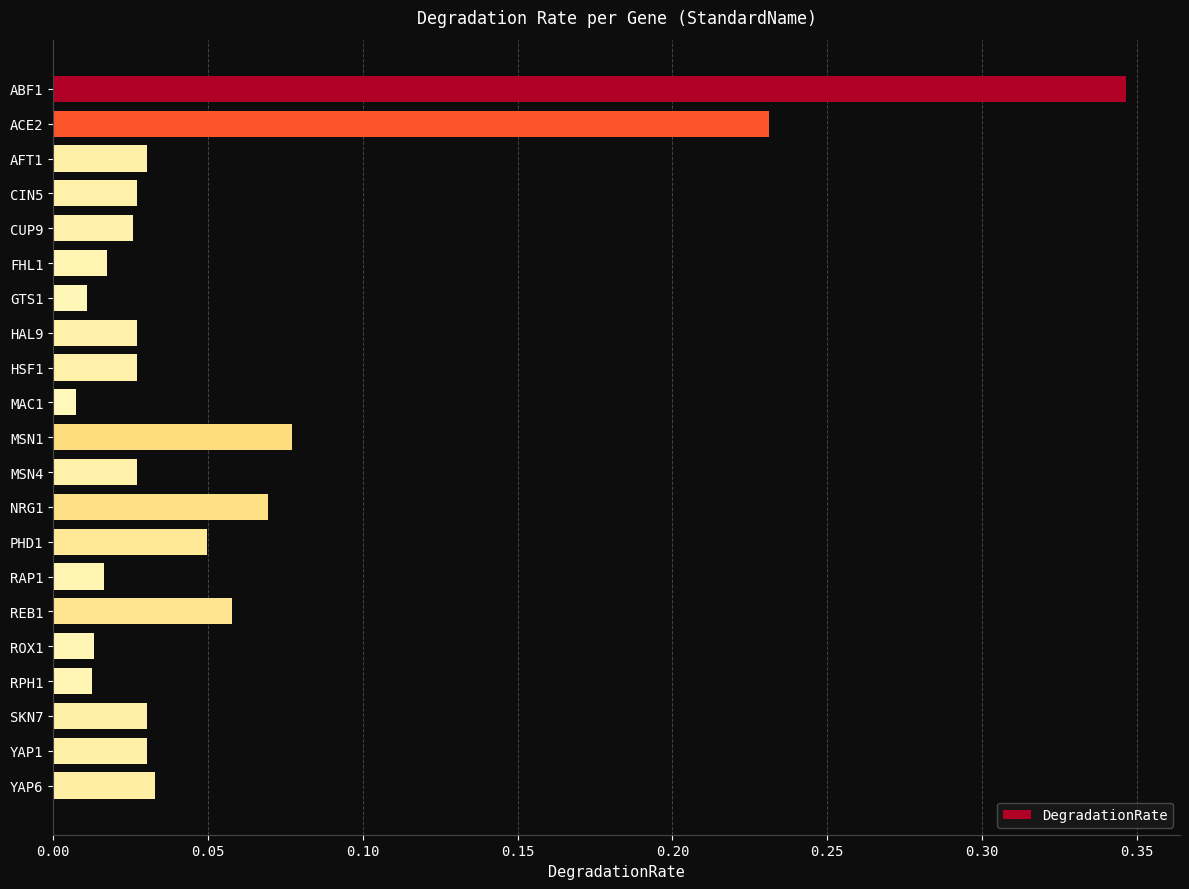

Which label corresponds to the largest value in the chart?

ABF1